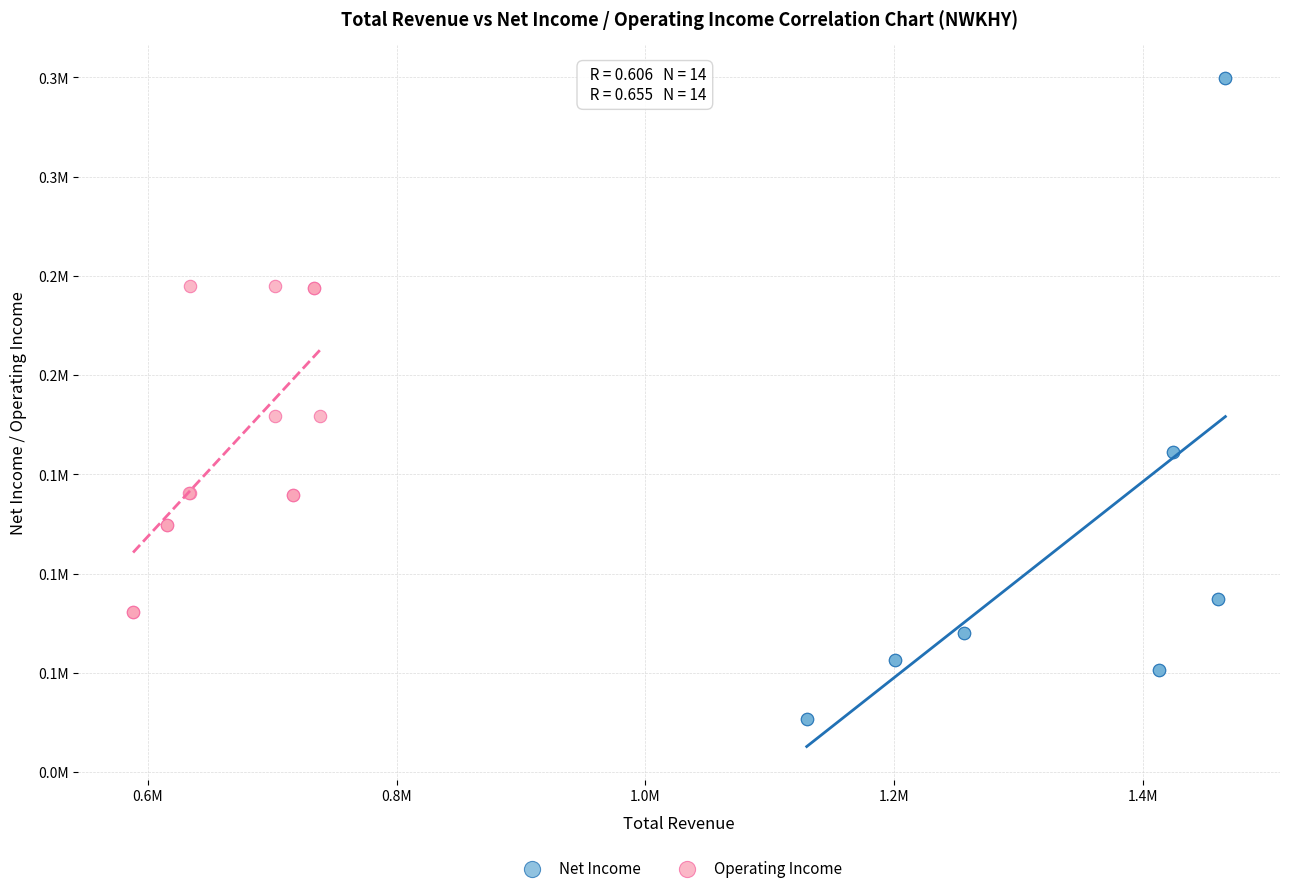

What are all the series names shown in the legend?

Net Income, Operating Income